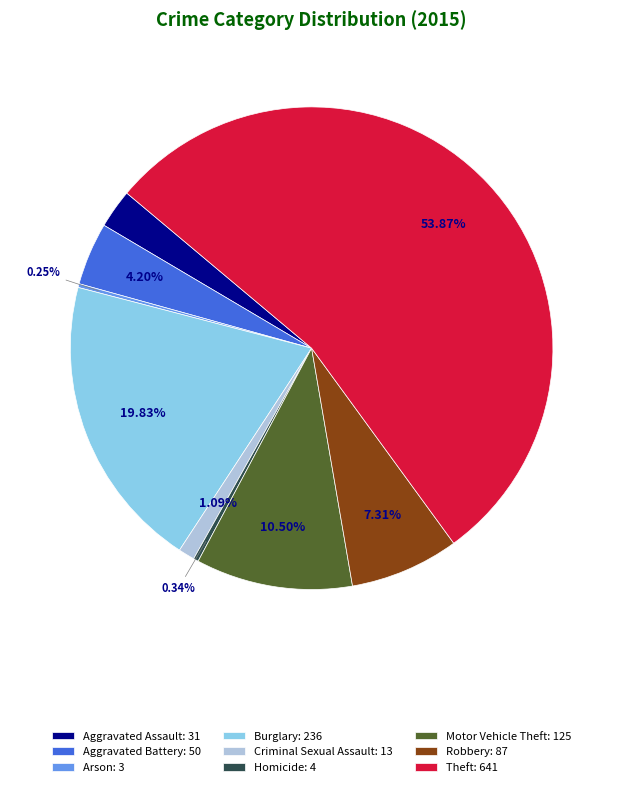

Is it true that Robbery is 2% of the pie?

False